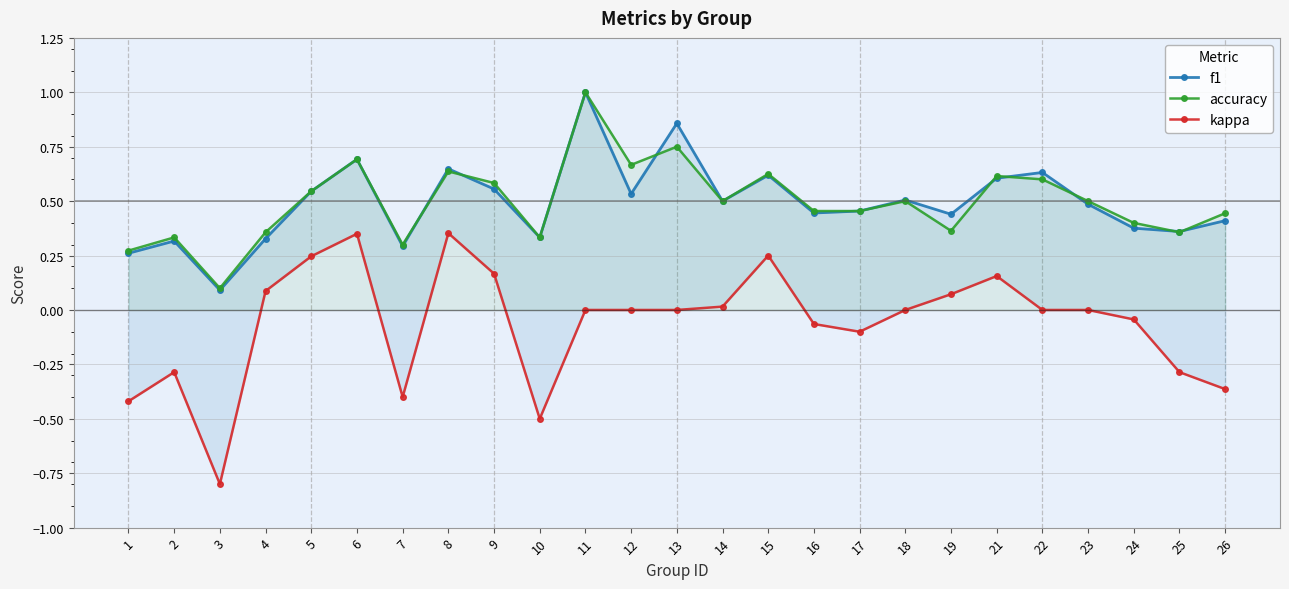

True or false: kappa and accuracy cross at least once.

False